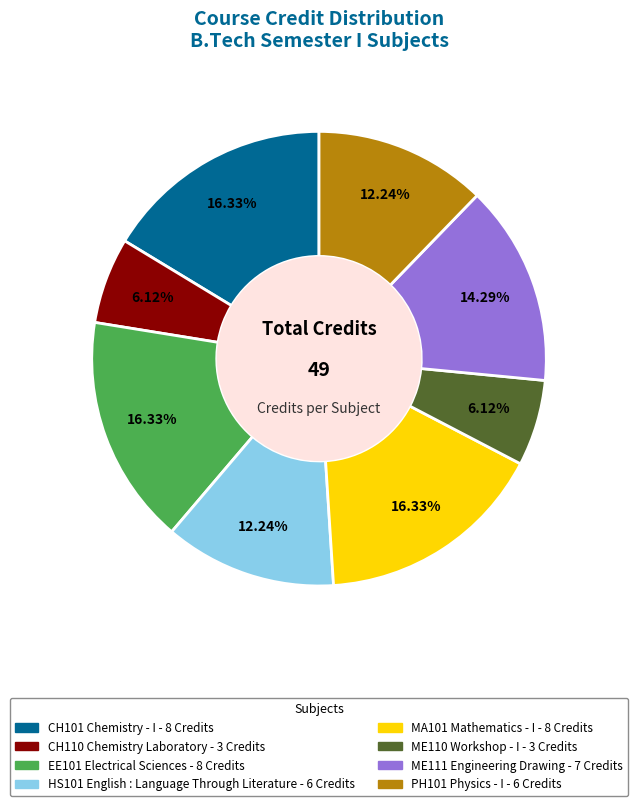

Is it true that EE101 Electrical Sciences is 24% of the pie?

False